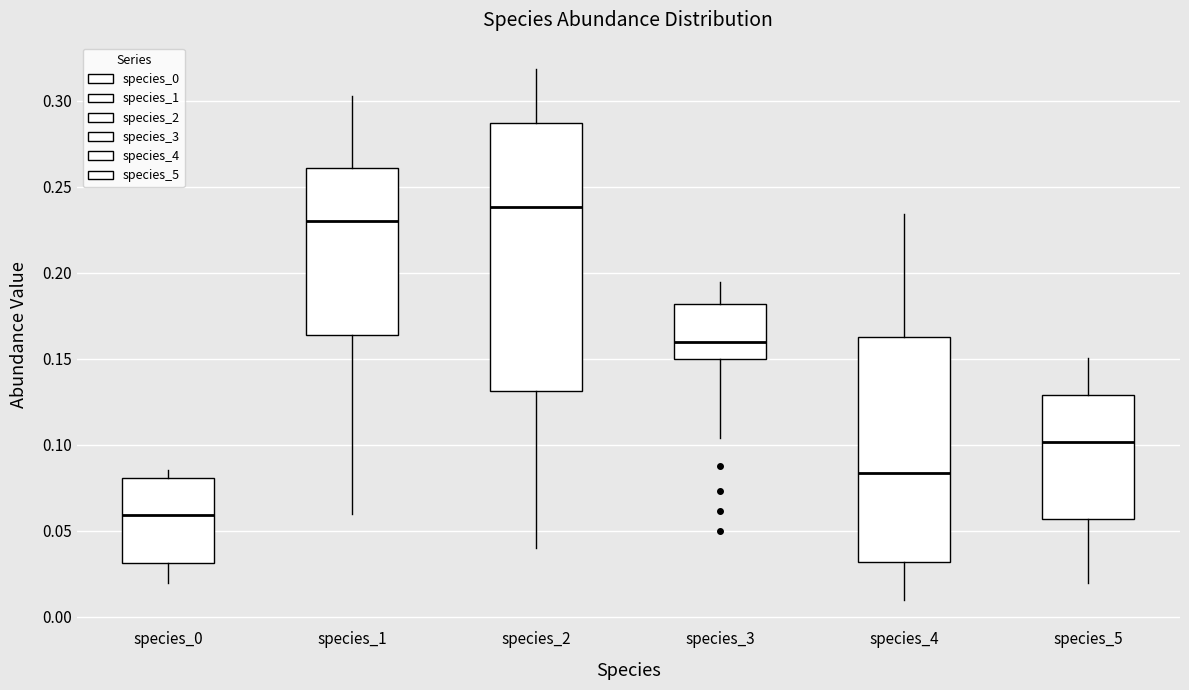

Comparing the boxes themselves (not the whiskers), which one is the tallest?

species_2